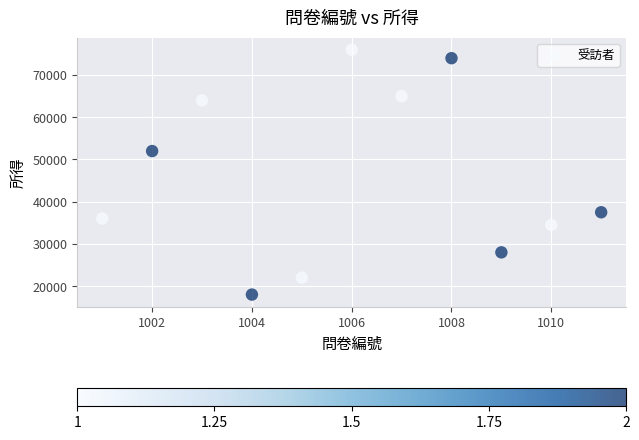

What is the average Y value?

46091